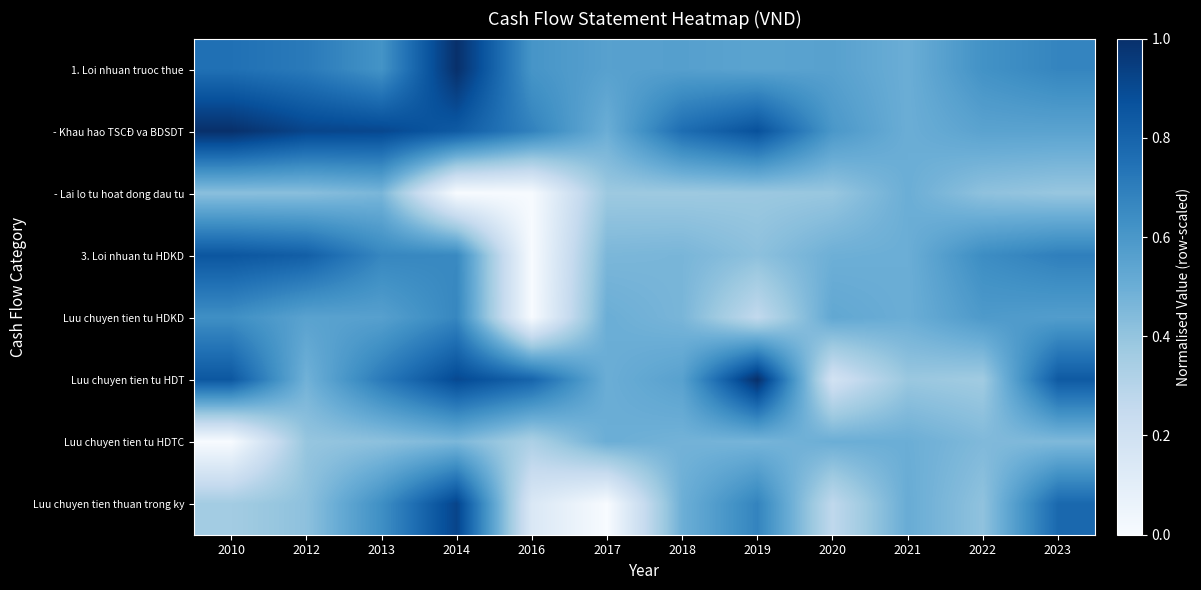

Which series changed the most between 2017 and 2018?

Luu chuyen tien thuan trong ky